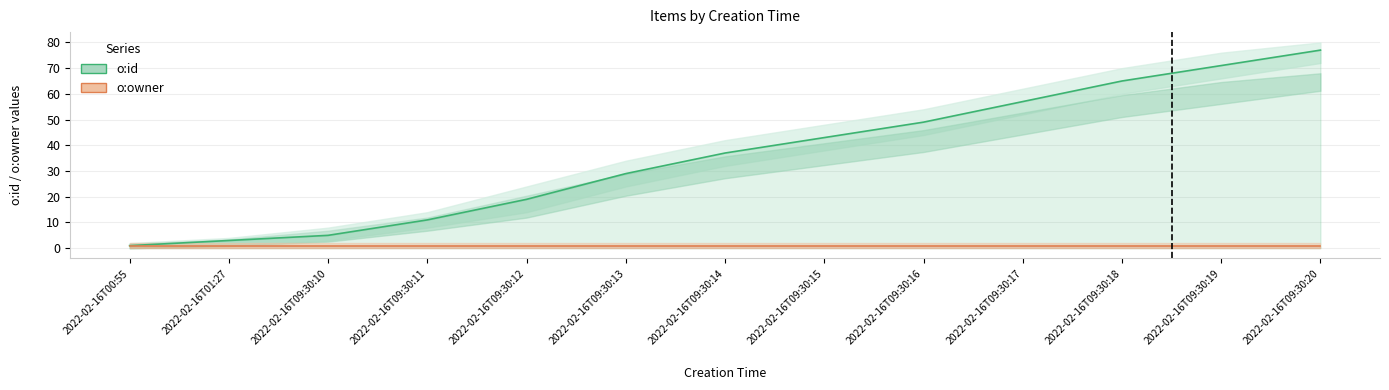

List the series in order of their peak value, lowest first.

o:owner, o:id